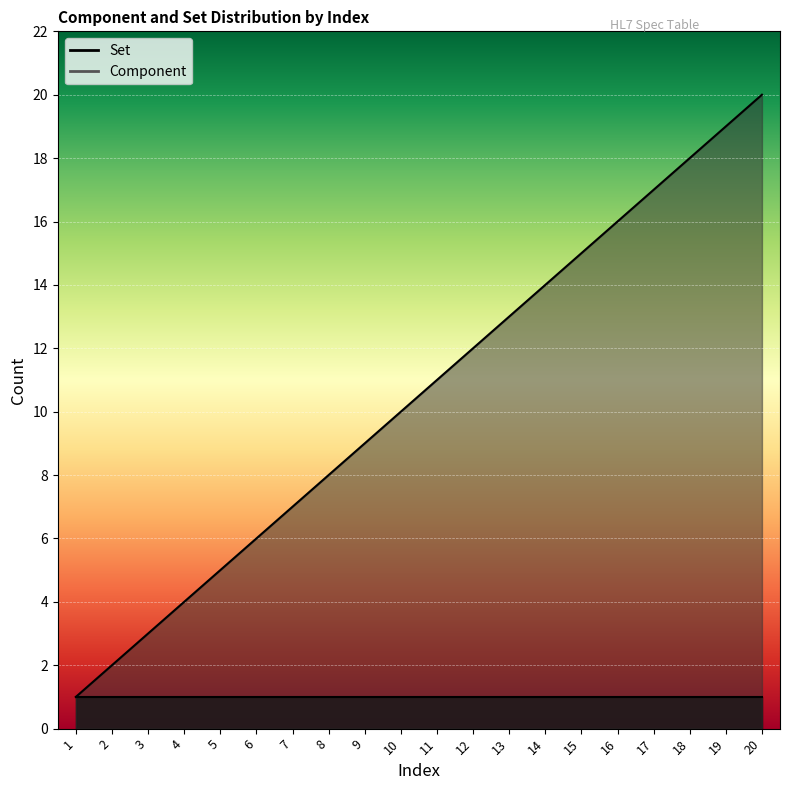

Which label corresponds to the smallest value in the chart?

1